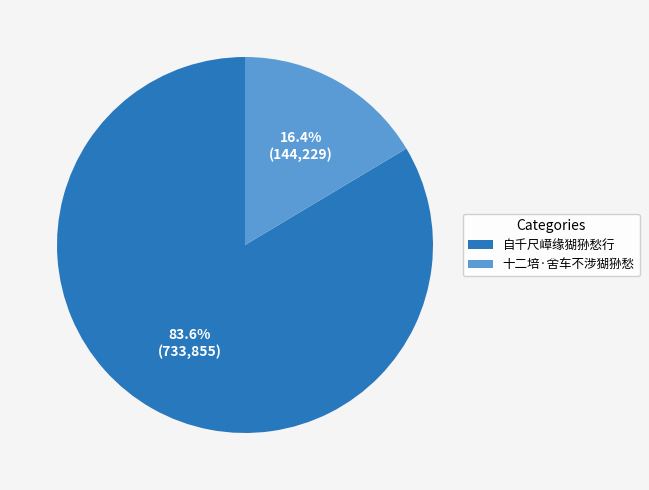

What percentage is the 自千尺嶂缘猢狲愁行 slice, to the nearest percent?

84%